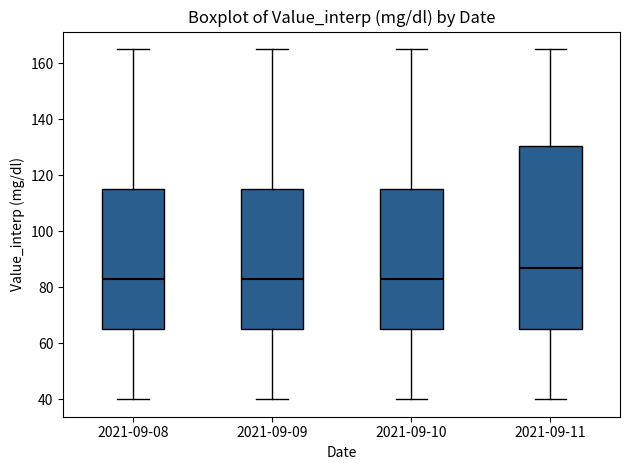

Which box has the highest median line?

2021-09-11